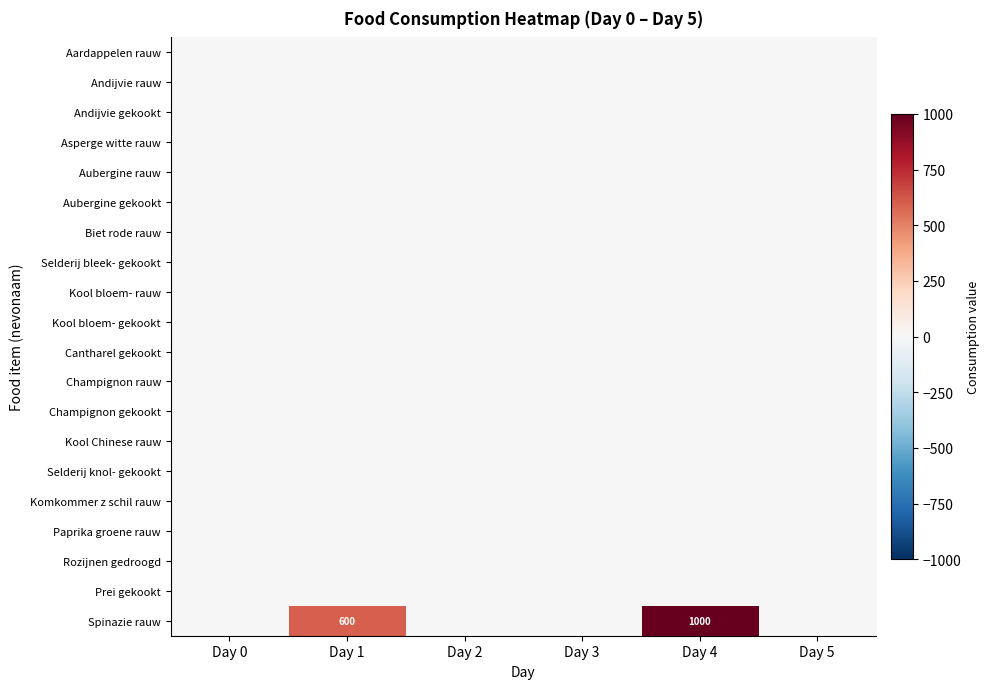

What is the sum of all Spinazie rauw values?

1600